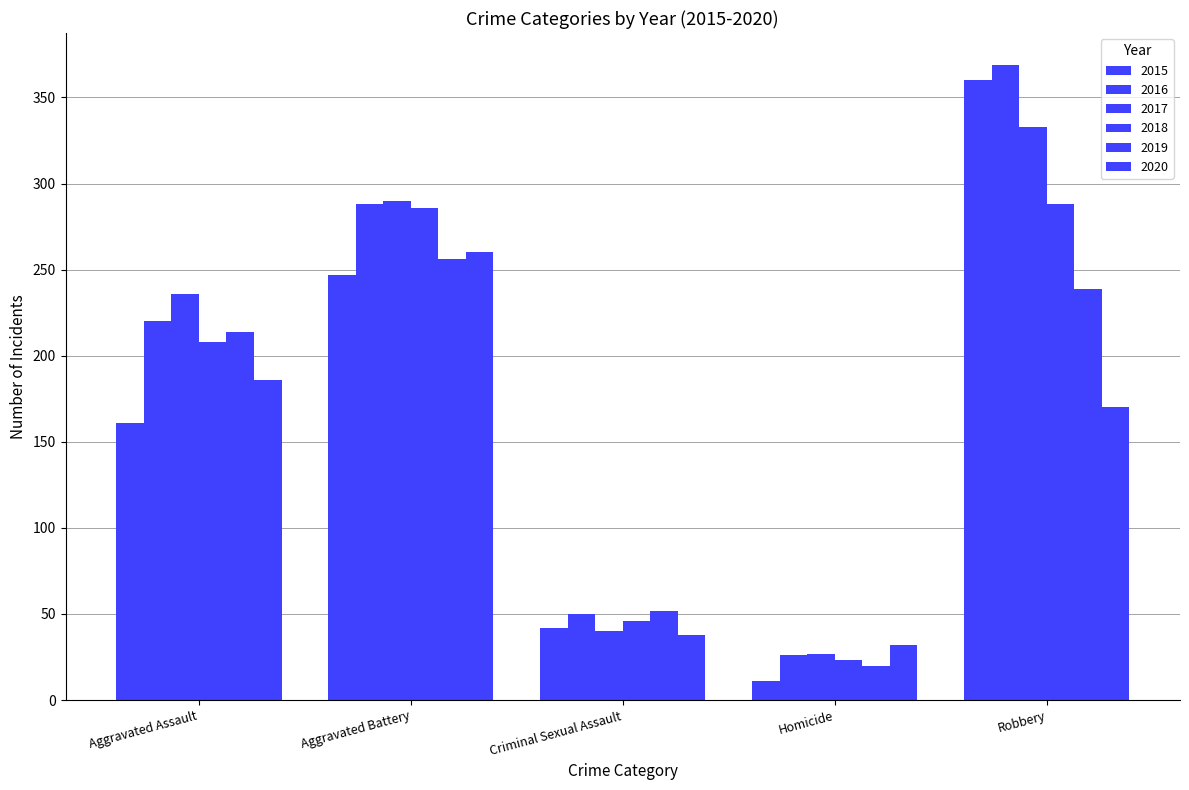

How many groups of bars are there?

5